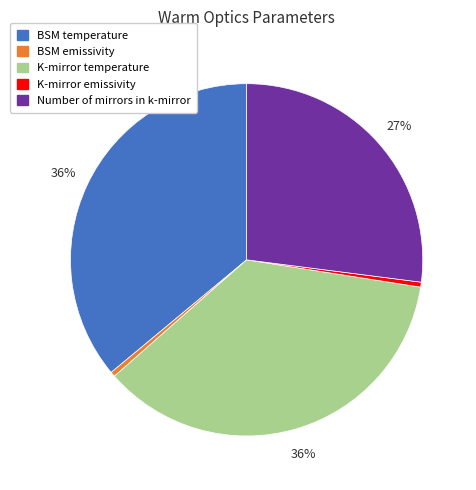

To the nearest percent, what is the difference between the BSM temperature and K-mirror emissivity slice percentages?

36%